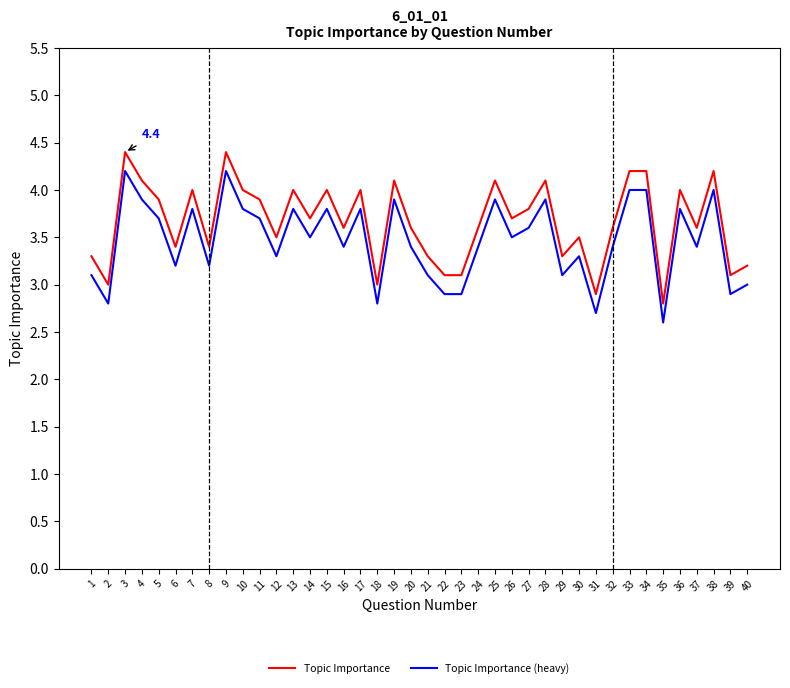

True or false: Topic Importance (heavy) and Topic Importance cross at least once.

False